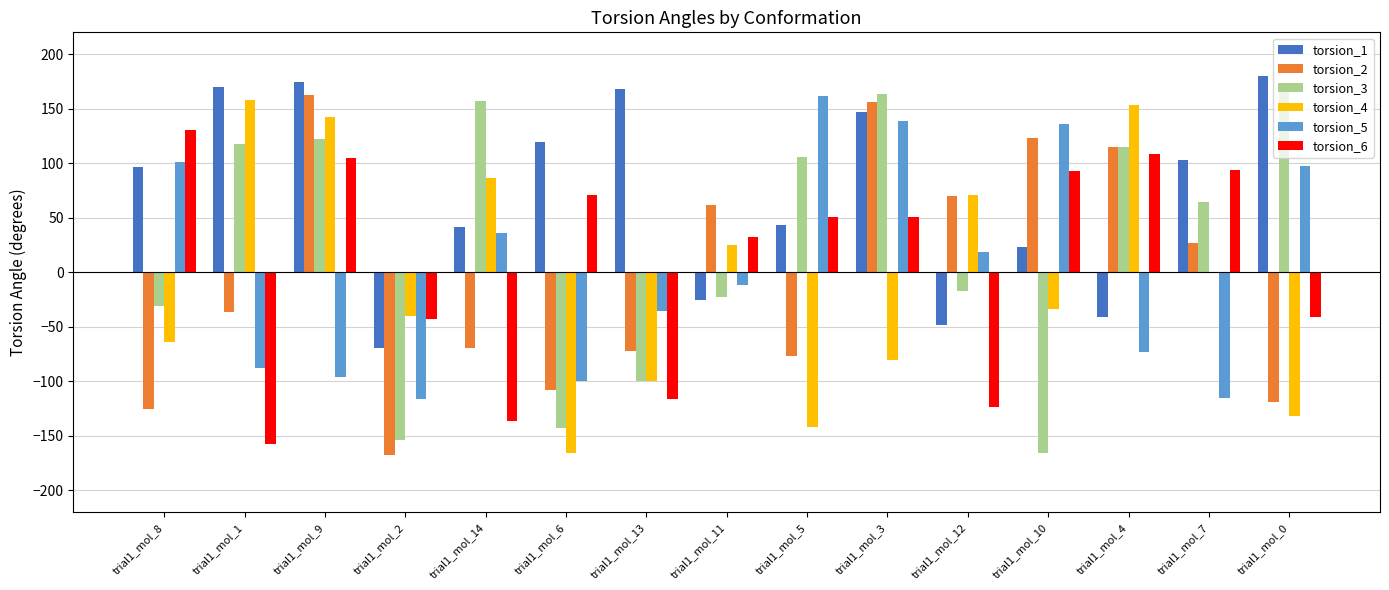

What is the sum of all torsion_1 values?

1083.5